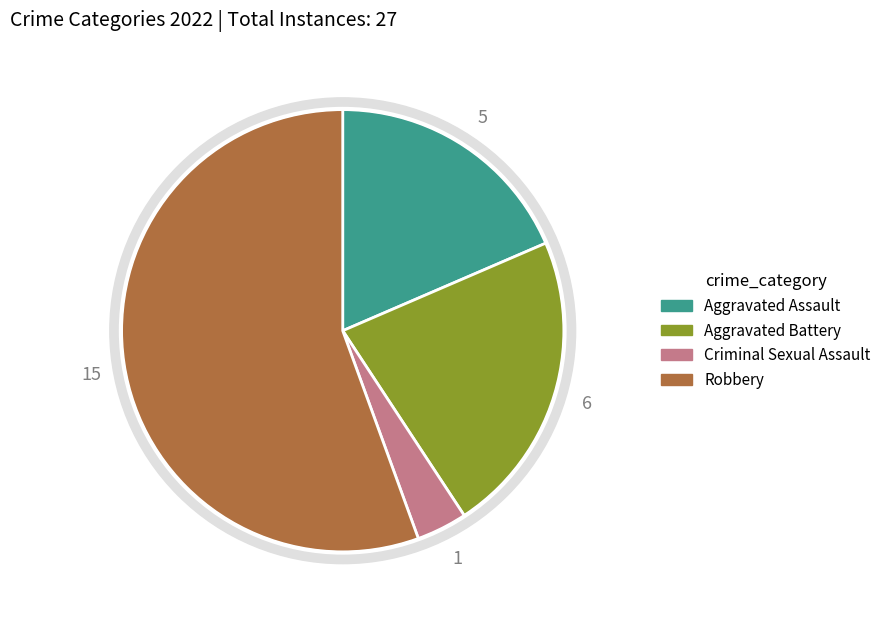

What percentage do Aggravated Battery and Criminal Sexual Assault together represent?

25.9%